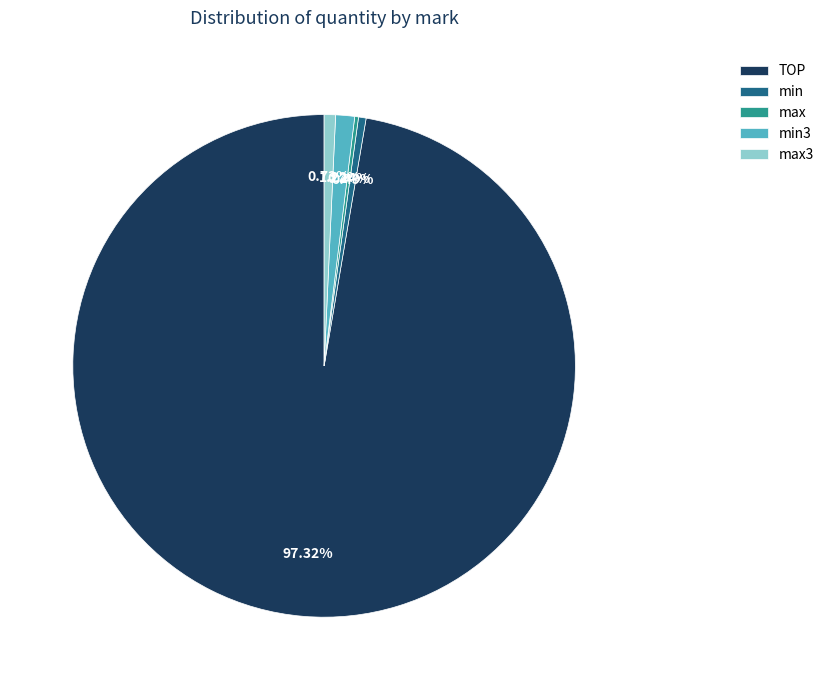

Does min account for over 50% of the chart?

No